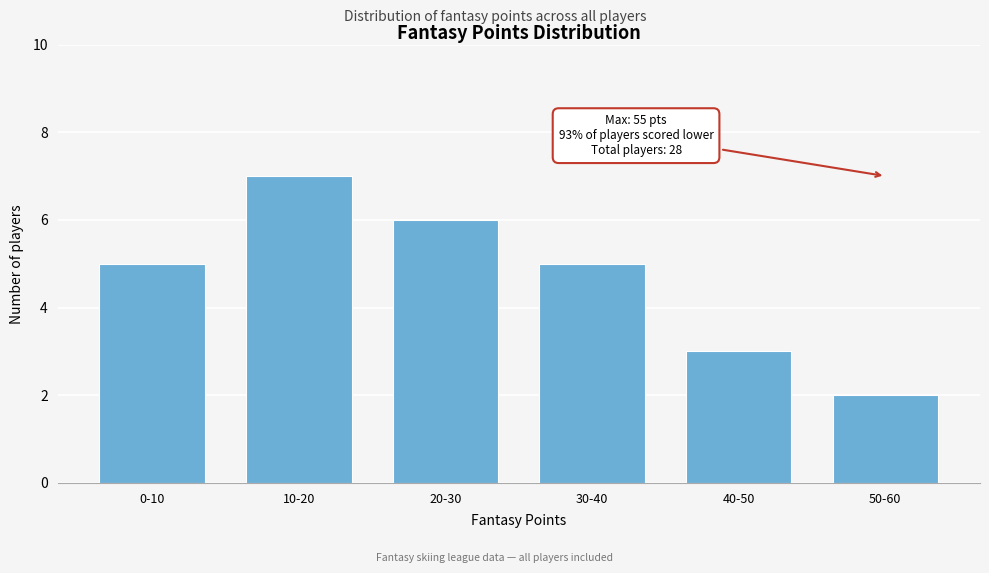

Reading right to left, extract all data points from this chart.

50-60=2	40-50=3	30-40=5	20-30=6	10-20=7	0-10=5